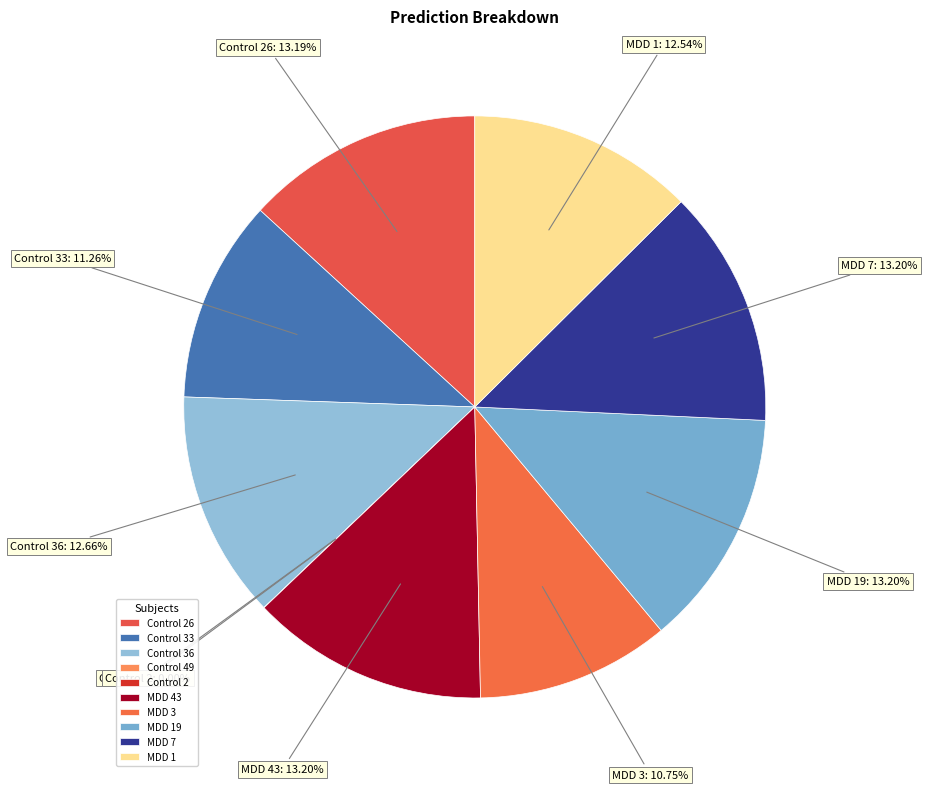

Do MDD 7 and Control 33 together represent more than half of the pie?

No